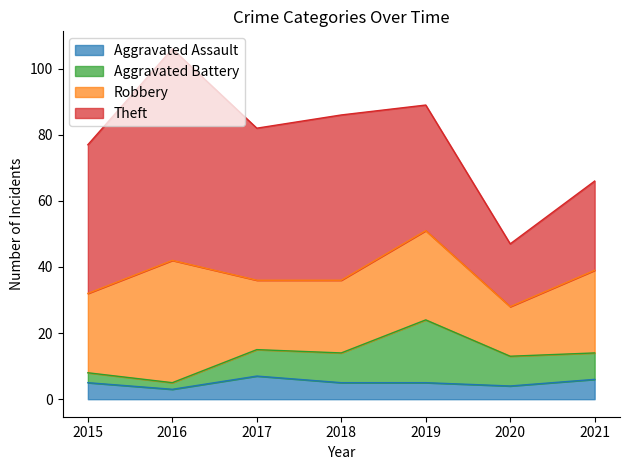

What is the sum of all Aggravated Assault values?

35